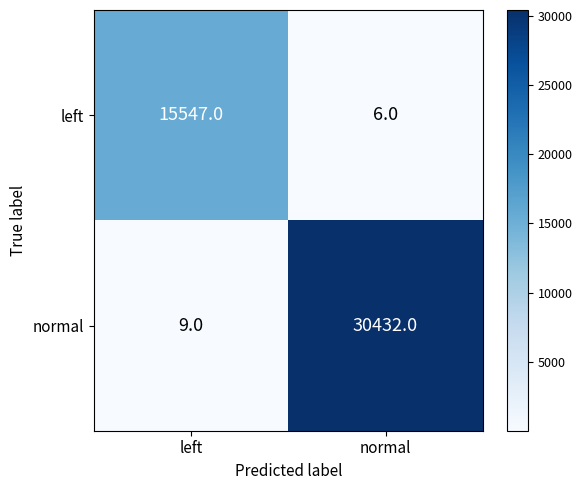

At which label is normal closest to 15220?

left